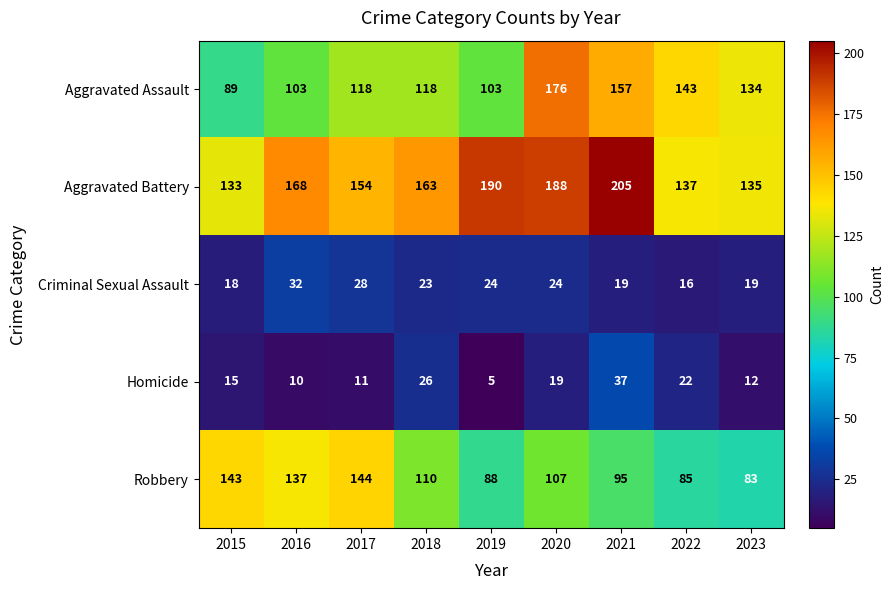

Which series has the largest total across all categories?

Aggravated Battery